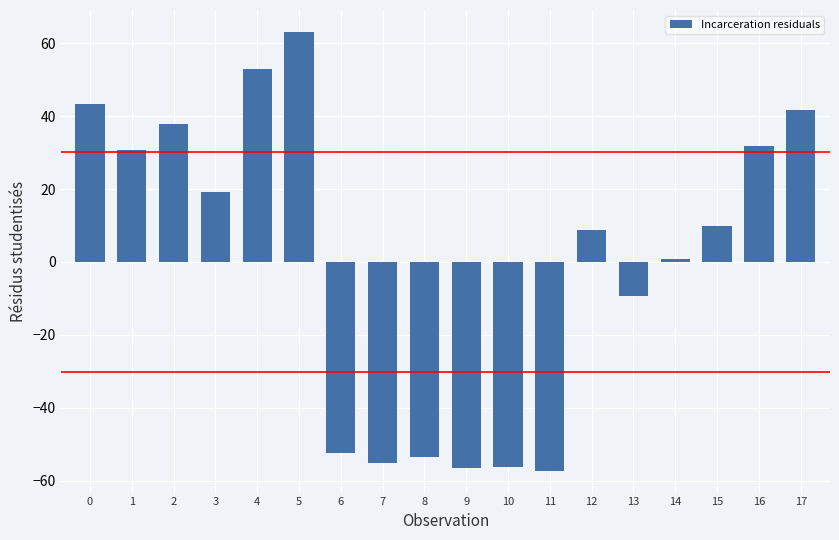

The chart shows a value of -56.3 at 10. True or false?

True